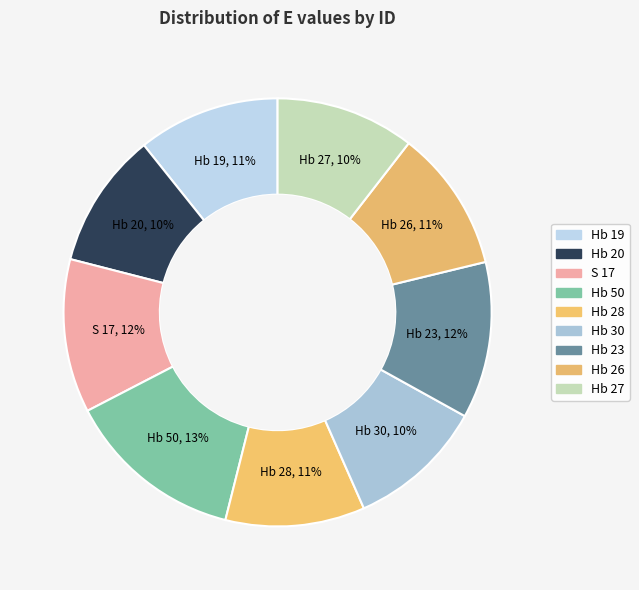

True or false: Hb 50 accounts for 1% of the total.

False